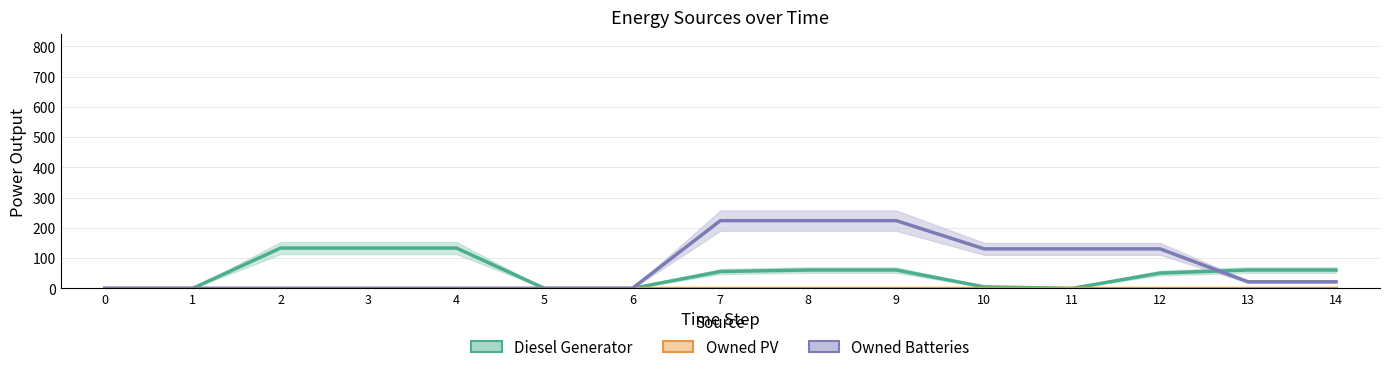

Rank the categories by Diesel Generator value from lowest to highest.

0, 1, 5, 6, 11, 10, 12, 7, 8, 9, 13, 14, 2, 3, 4